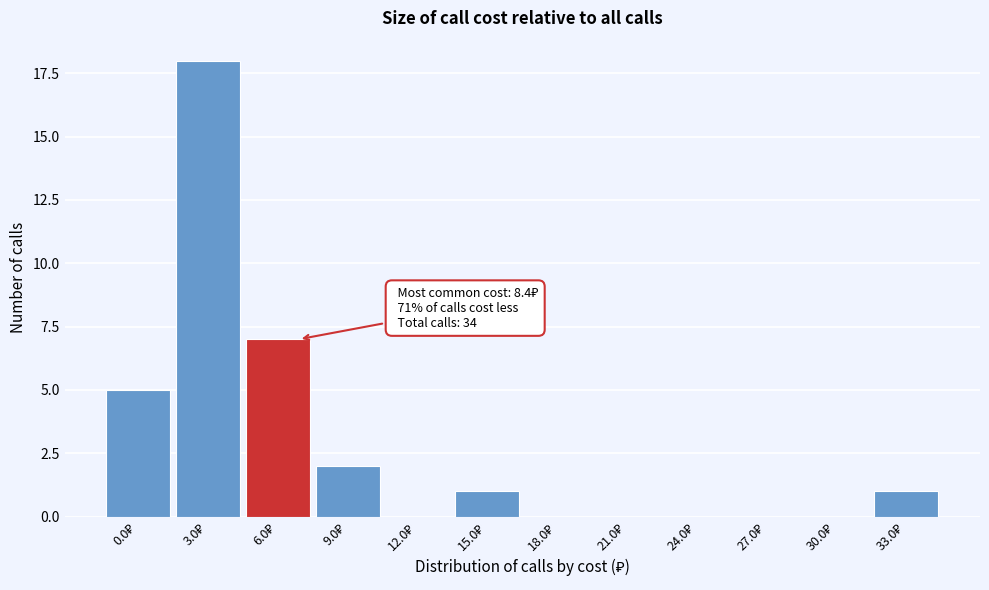

What is the sum of all values?

34